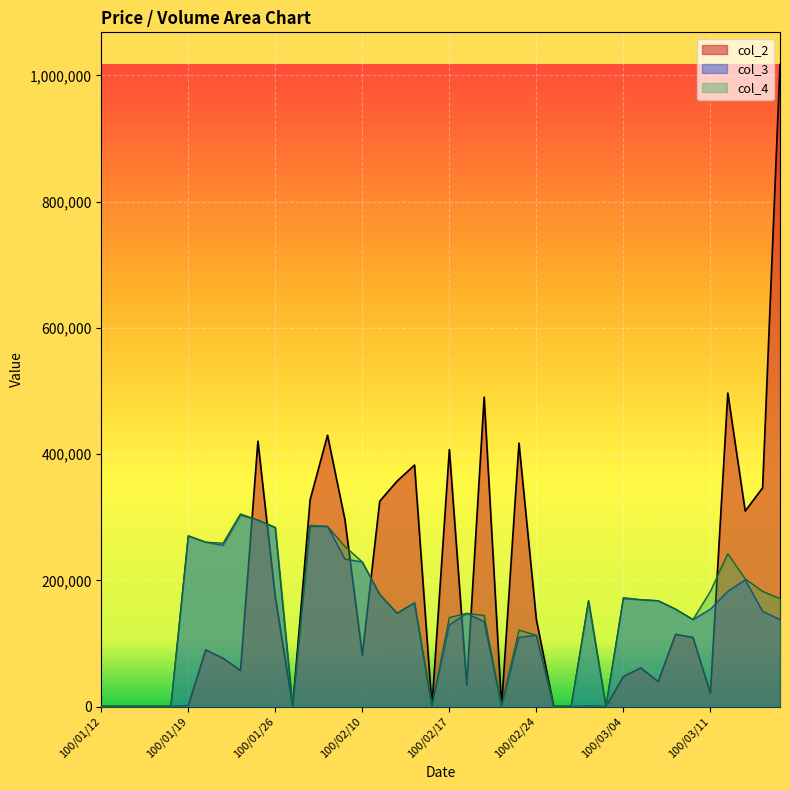

True or false: col_3 has a value of 152754.8 at 100/01/27.

False